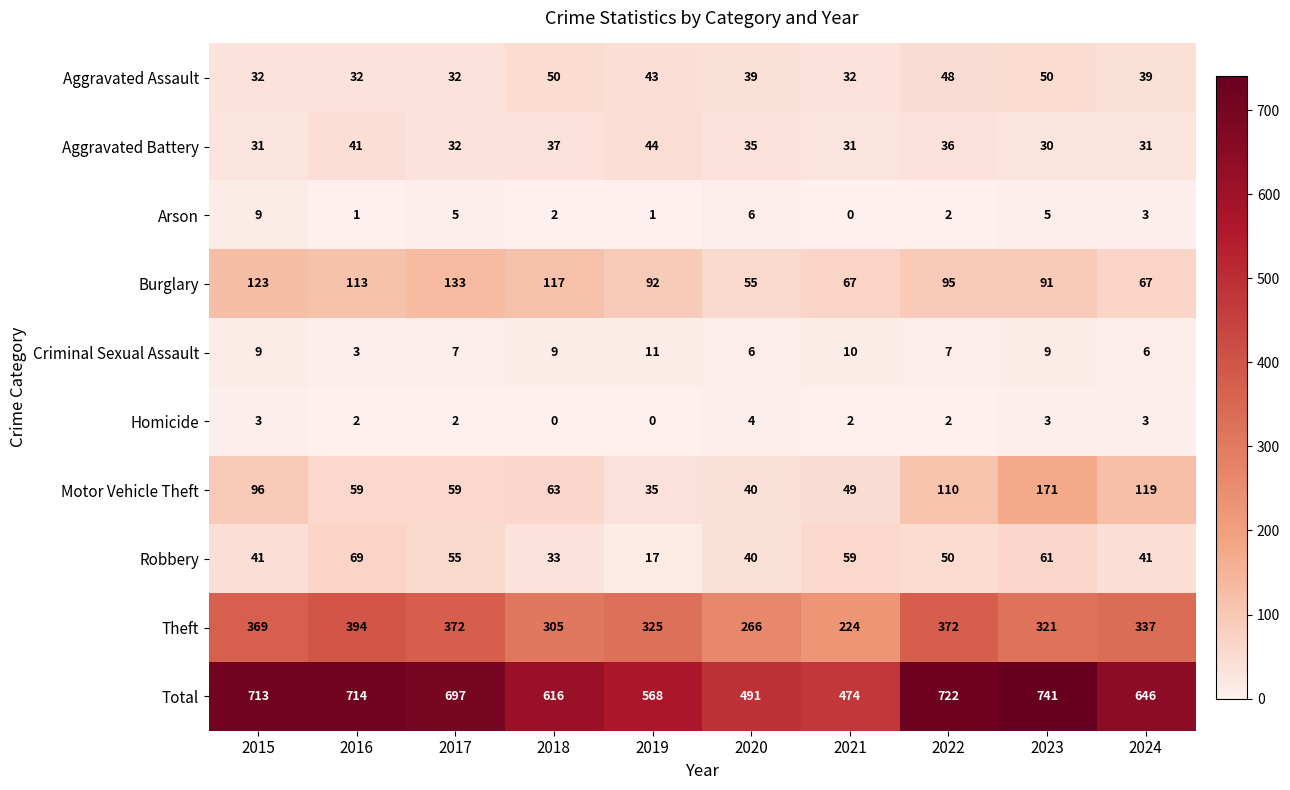

How many data points does each series have?

10